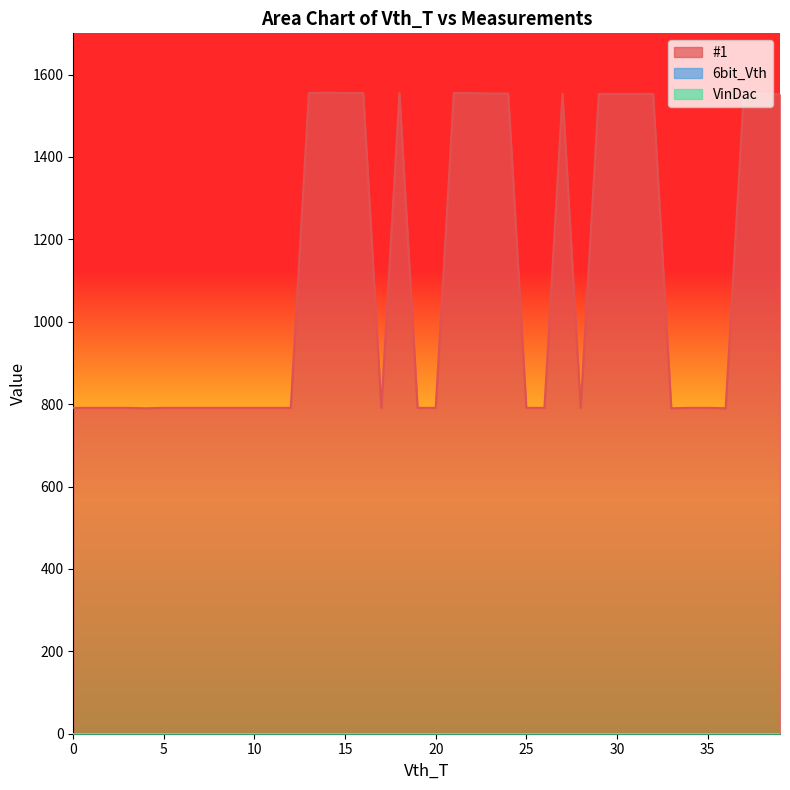

Rank the categories by 6bit_Vth value from lowest to highest.

0, 1, 2, 3, 4, 5, 6, 7, 8, 9, 10, 11, 12, 13, 14, 15, 16, 17, 18, 19, 20, 21, 22, 23, 24, 25, 26, 27, 28, 29, 30, 31, 32, 33, 34, 35, 36, 37, 38, 39